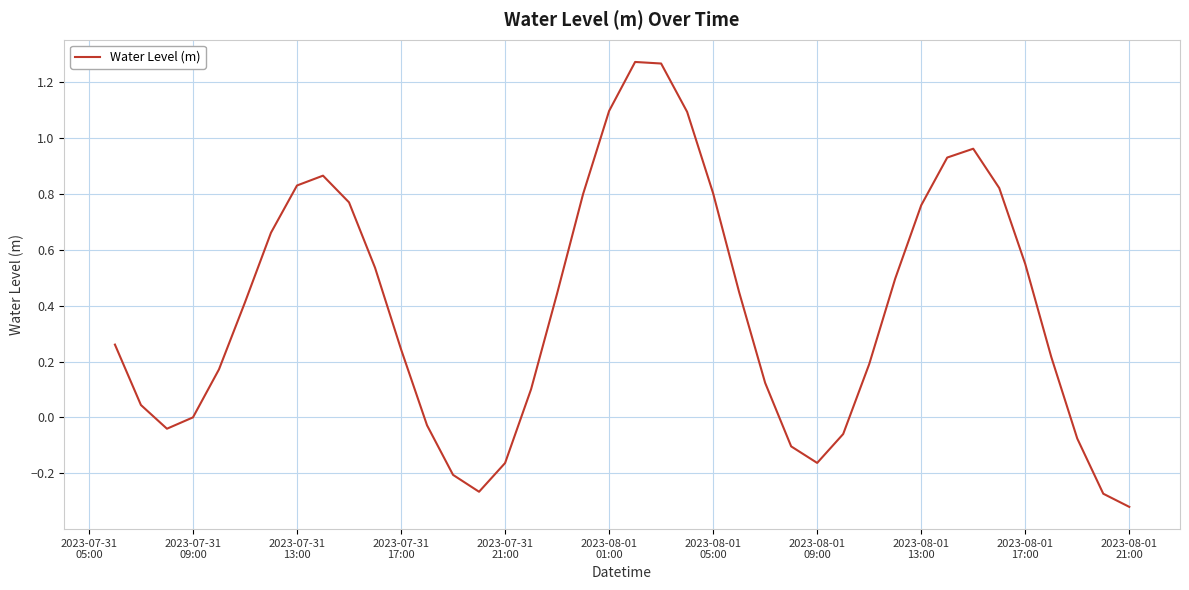

What is the difference between the maximum and minimum values?

1.6